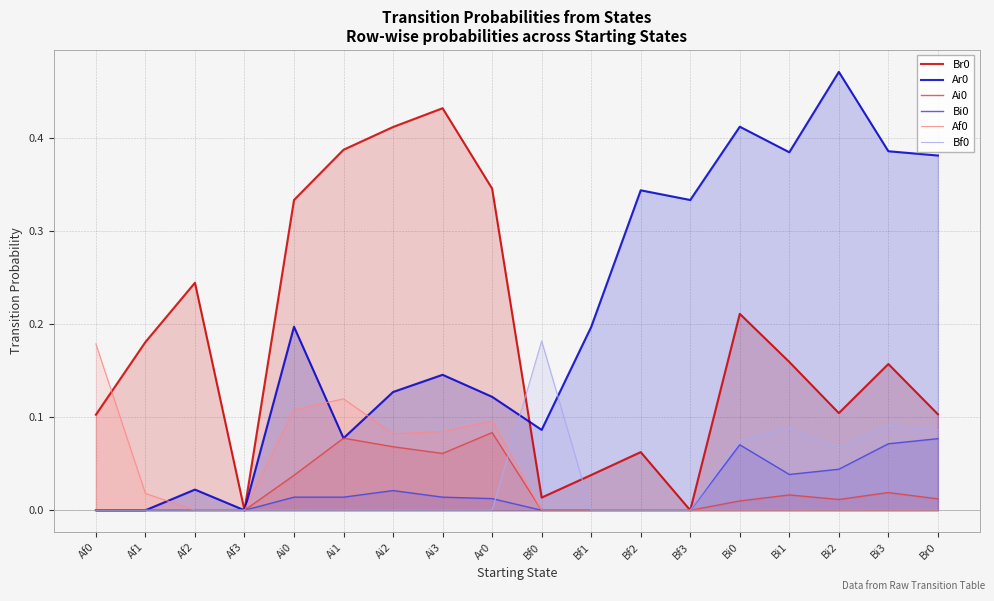

True or false: Bi0 and Ar0 intersect in this chart.

False